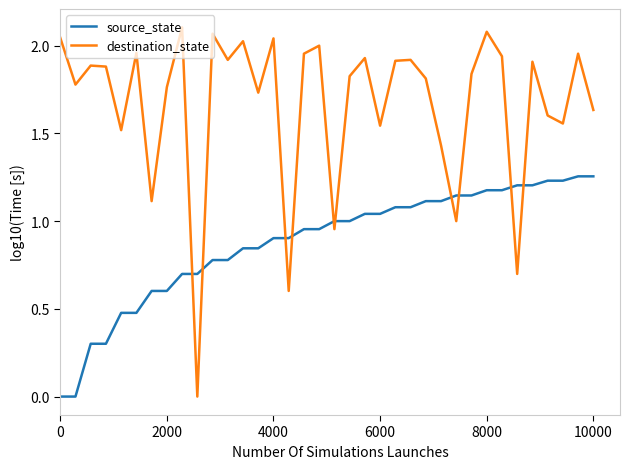

What are all the series names shown in the legend?

source_state, destination_state